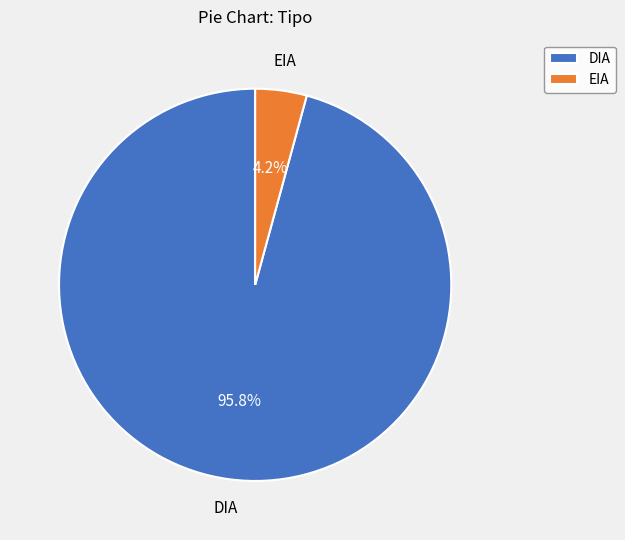

To the nearest percent, what is the combined percentage of EIA and DIA?

100%